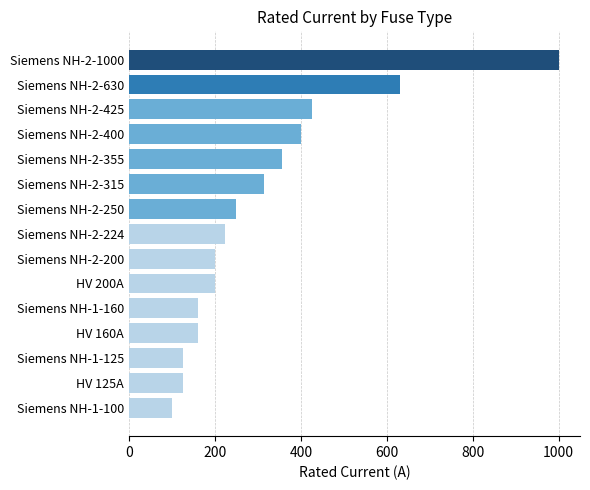

Reading bottom to top, what are all the values shown in this chart?

100	125	125	160	160	200	200	224	250	315	355	400	425	630	1000